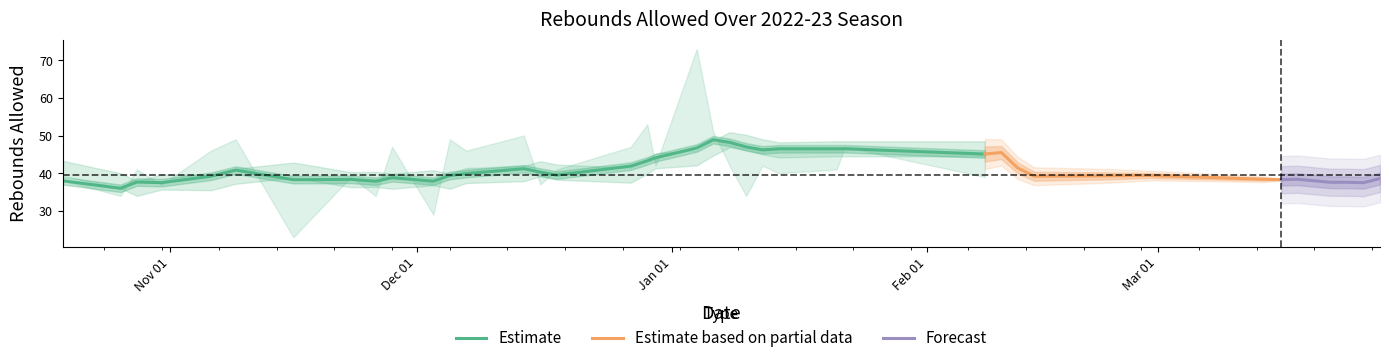

Where is the first local maximum for Total Rebounds Allowed?

2022-10-28